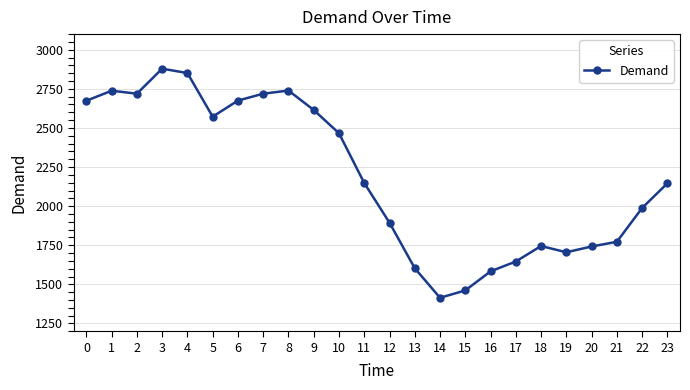

Is it true that the value at 23 is 2146?

True